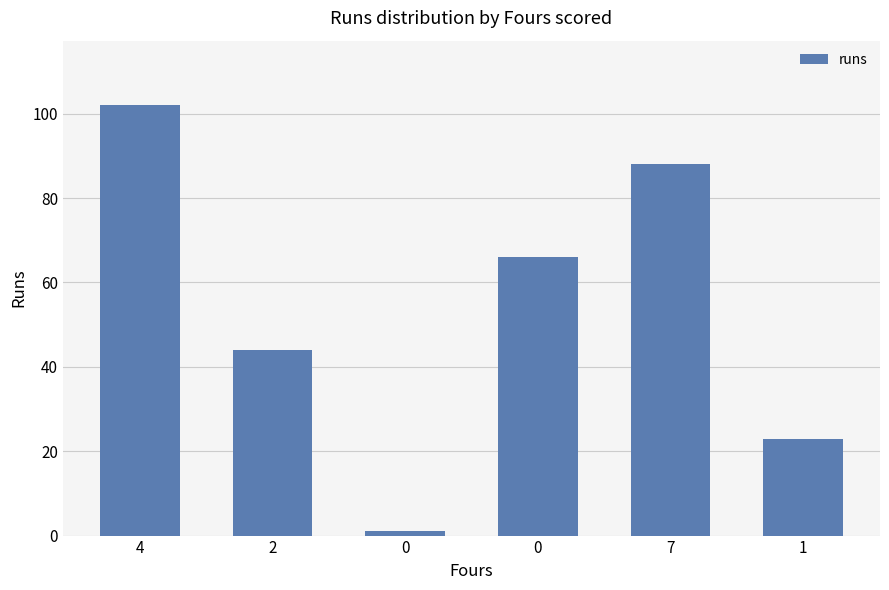

How many bars are there in total?

6